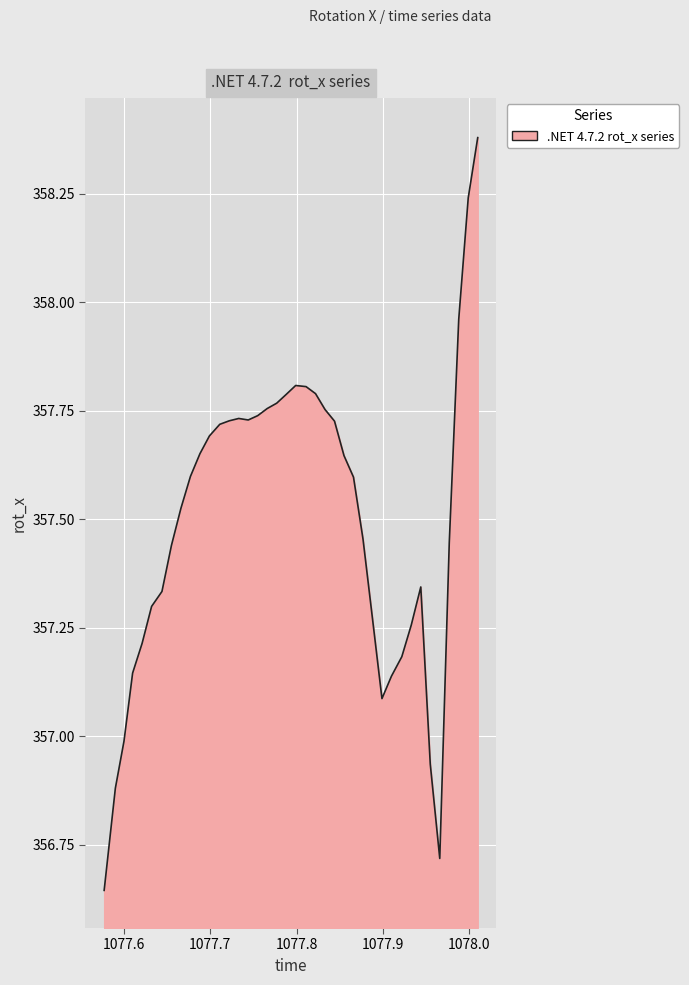

How many interior local valleys (lower than both neighbors) does the data have?

3